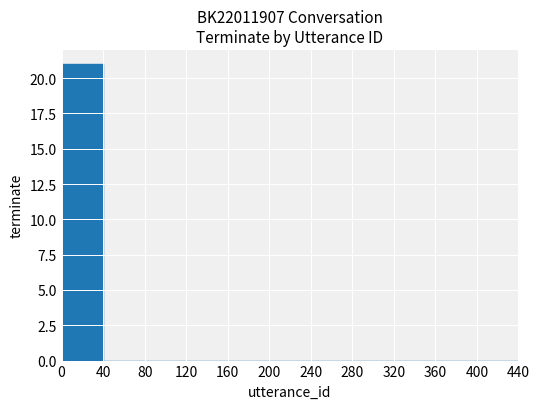

Count the number of data series in this chart.

1